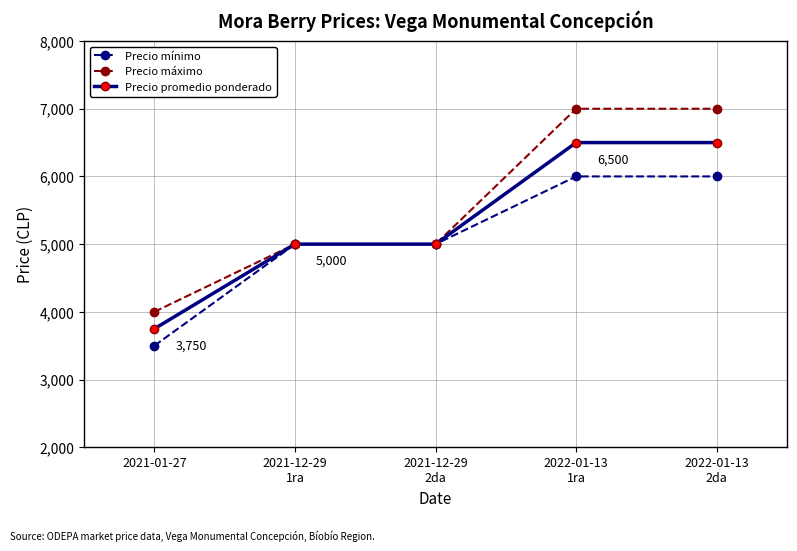

Does the chart display data point markers on the line(s)?

Yes